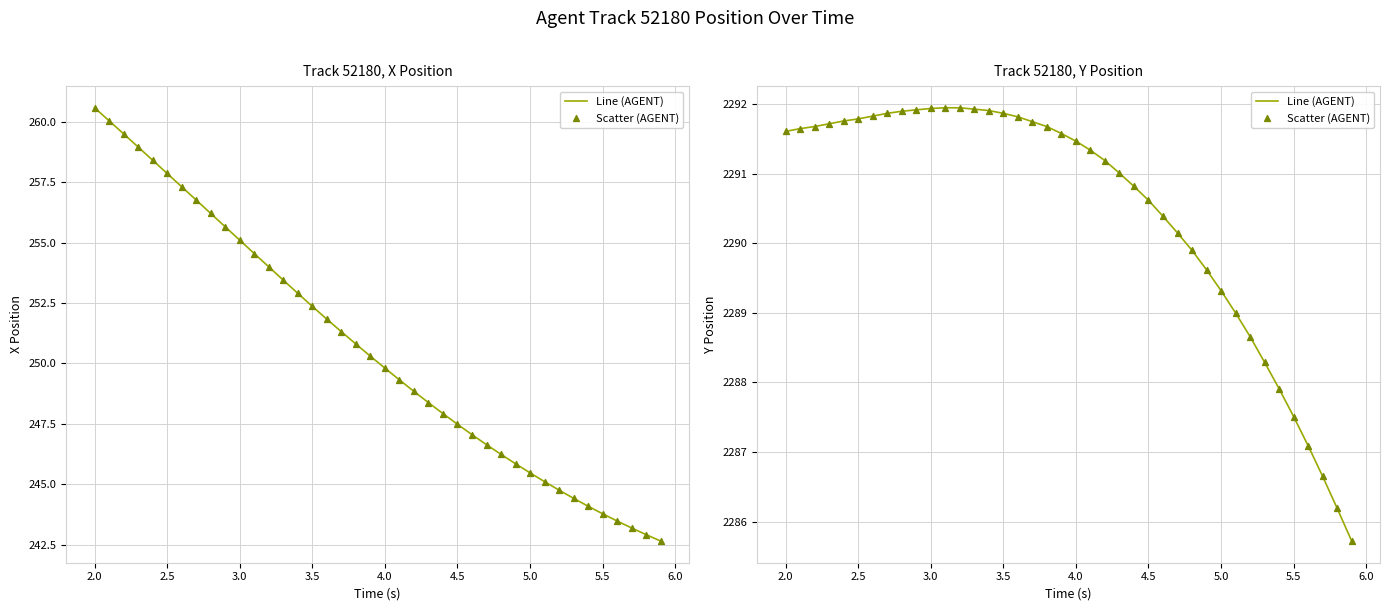

Which series has the largest Y range (max minus min)?

Line (AGENT)